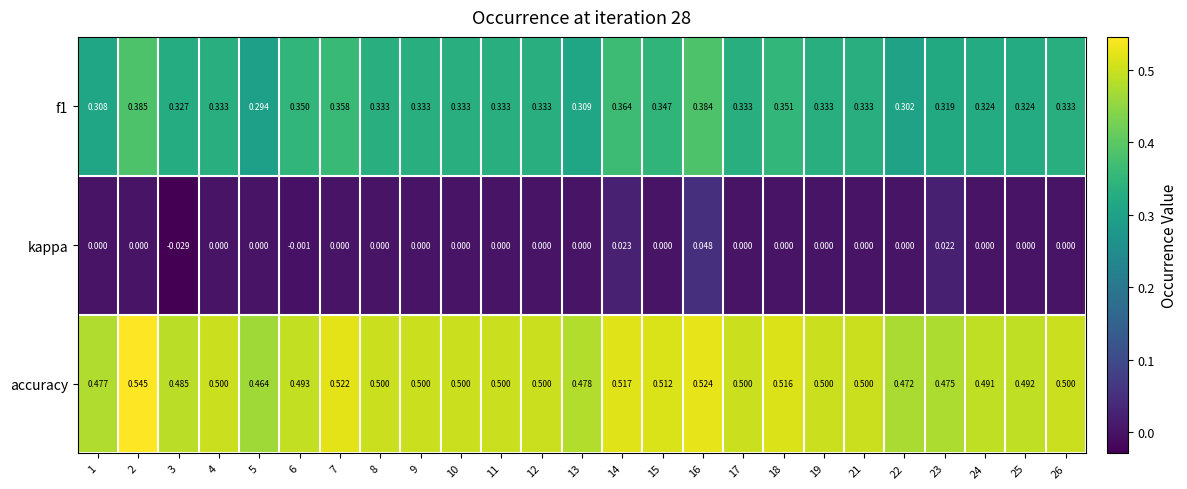

How many categories are shown in the chart?

25